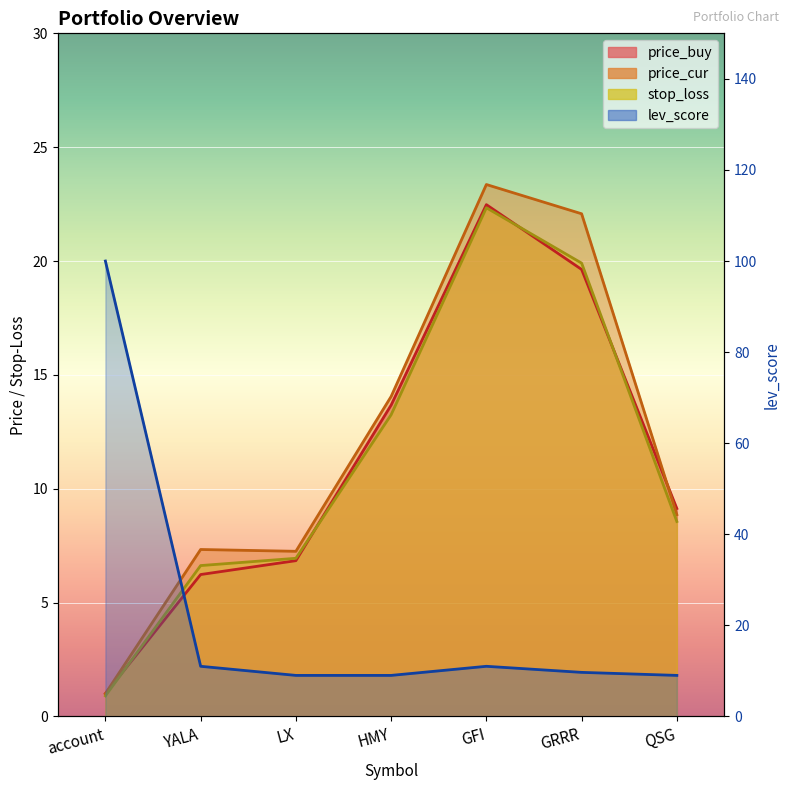

At which category is the sum across all series the highest?

account